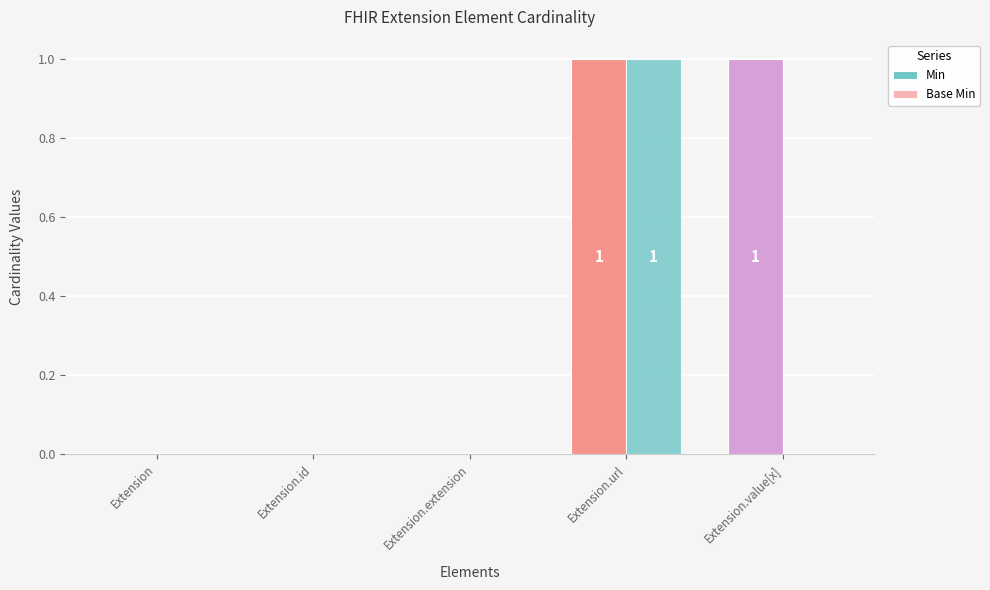

Count the number of data series in this chart.

2